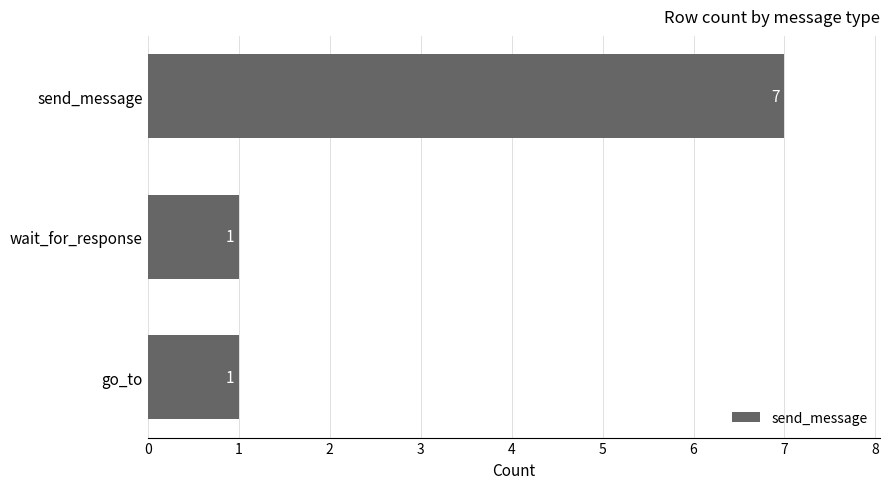

What is the greatest value displayed?

7